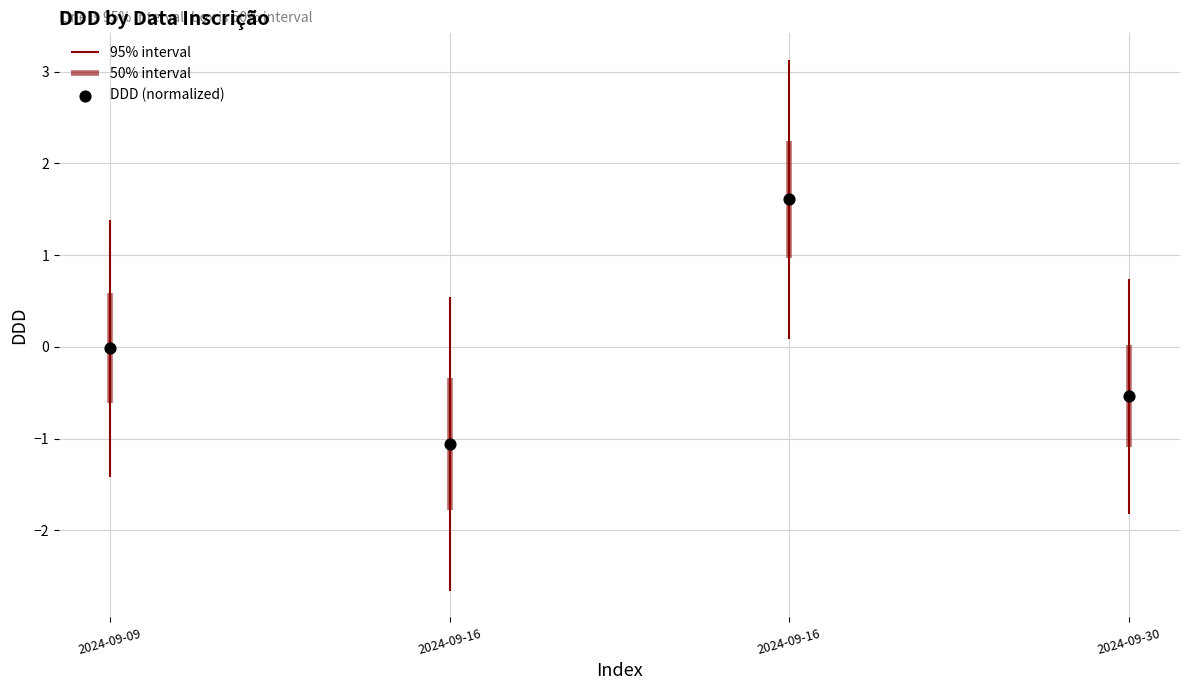

What is the change in value from 2024-09-16 to 2024-09-30?

-2.1